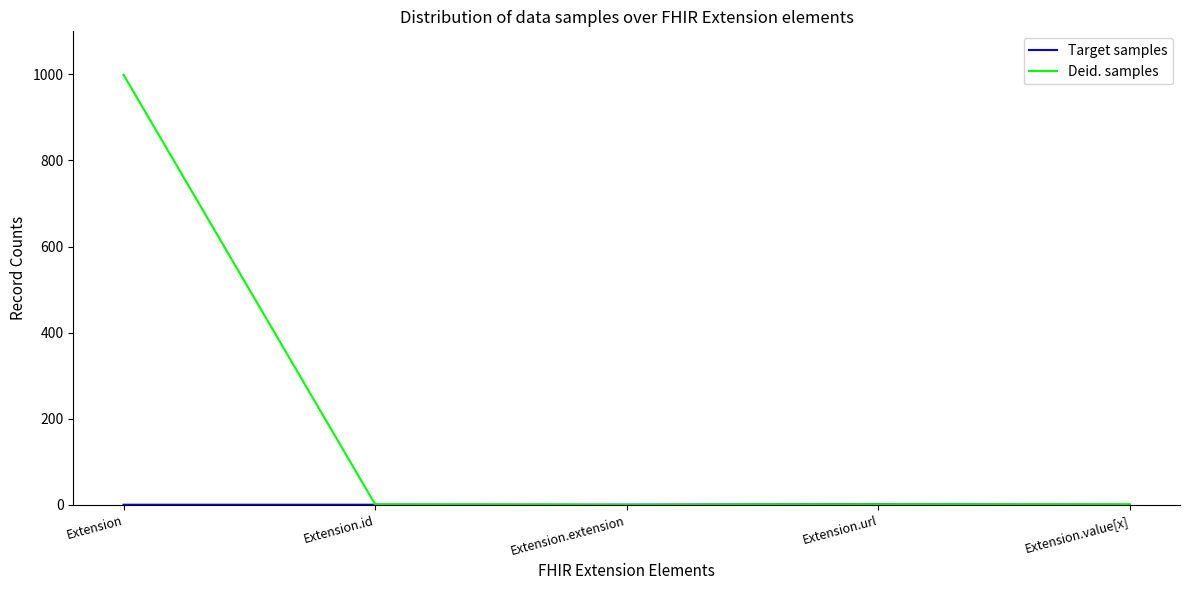

Which series has the largest range (max minus min)?

Deid. samples